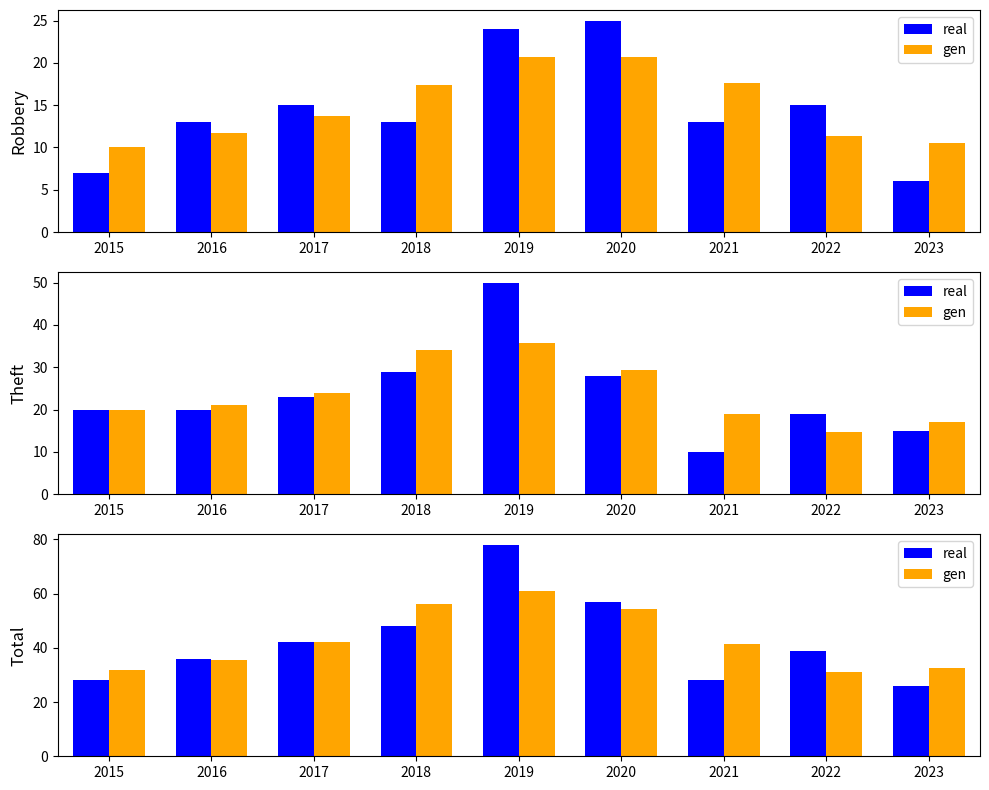

Count the number of categories in the chart.

9